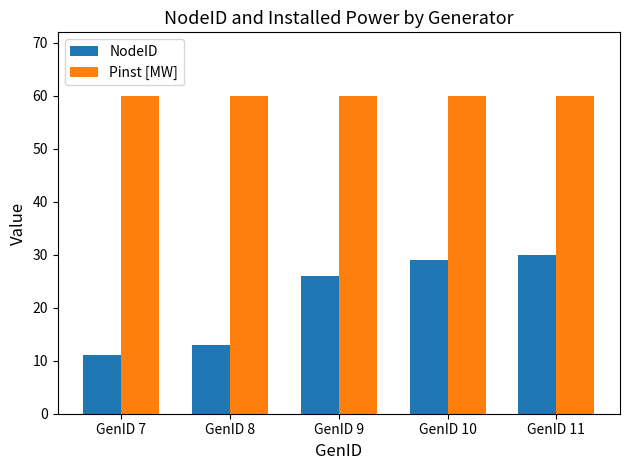

What are all the series names shown in the legend?

NodeID, Pinst [MW]